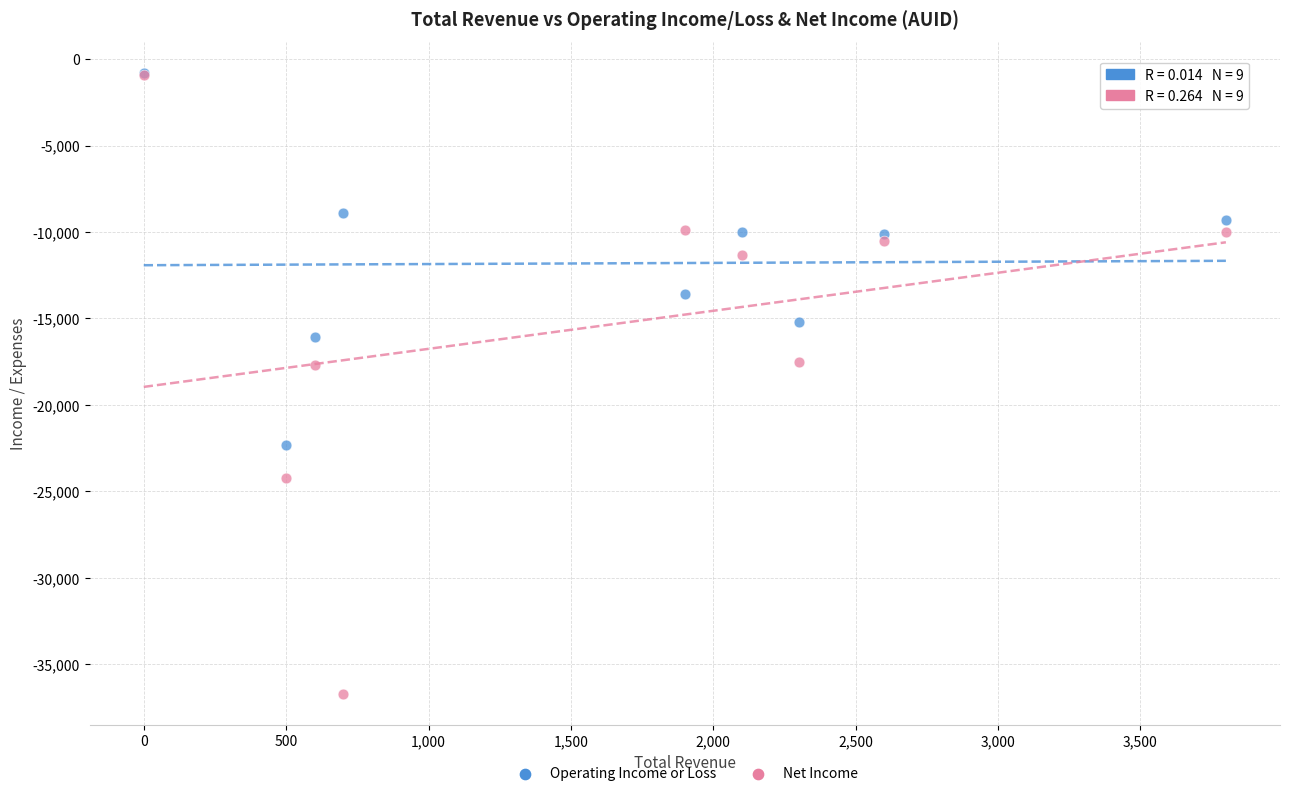

What are all the series names shown in the legend?

Operating Income or Loss, Net Income